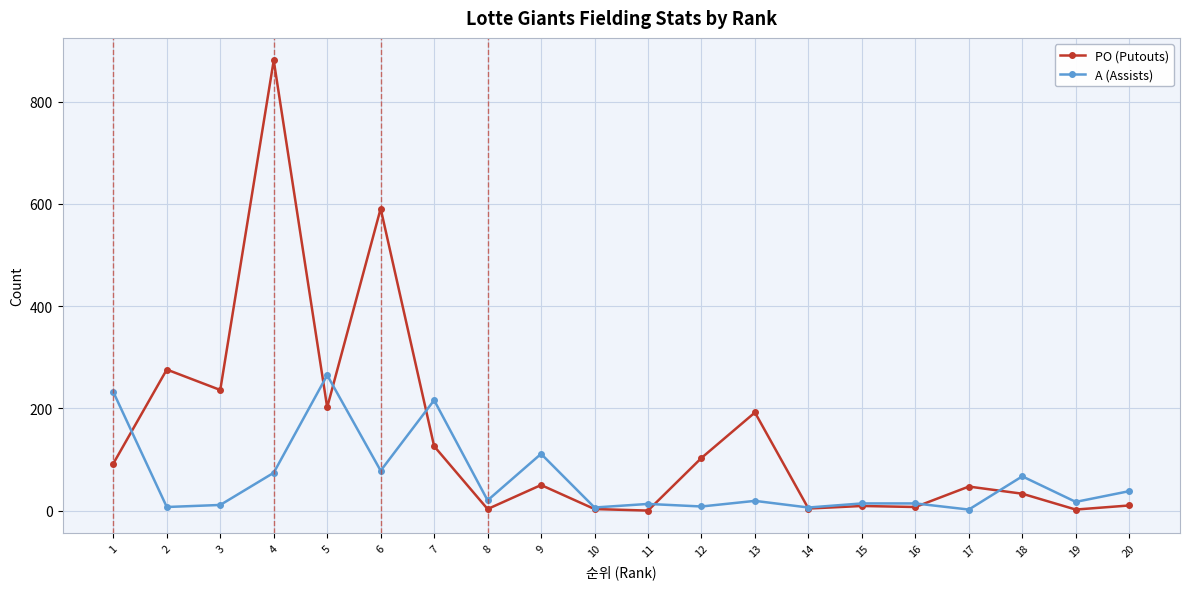

Where does the PO (Putouts) series first go above 50?

1